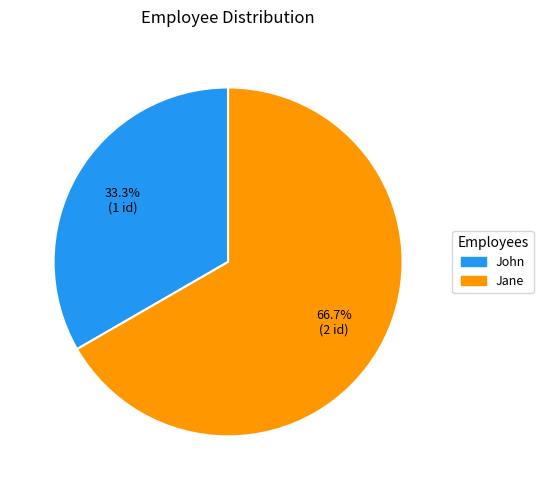

To the nearest percent, what percentage of the pie is Jane?

67%